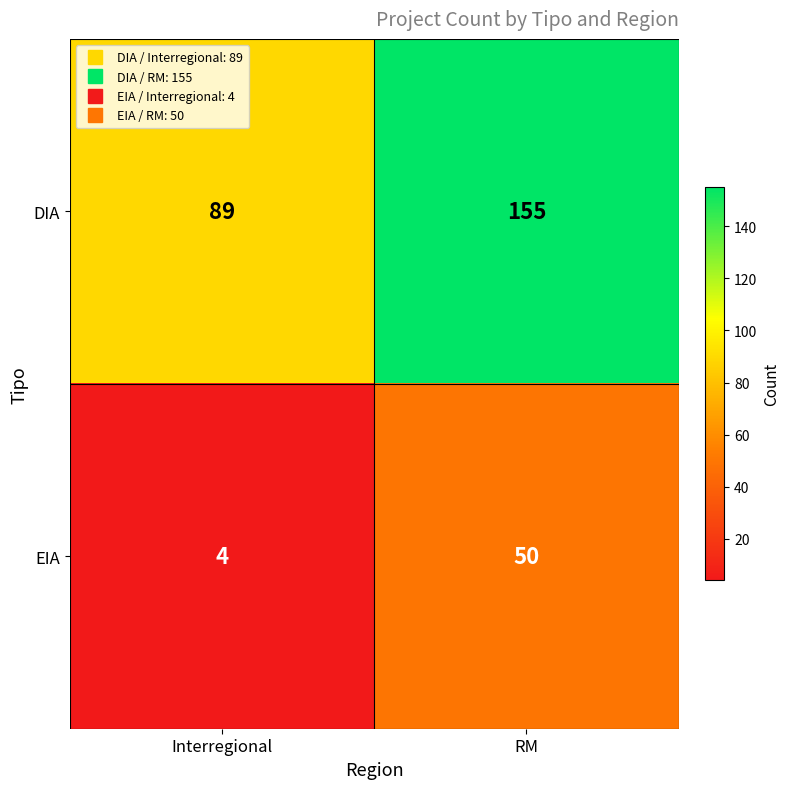

What is the difference between the maximum and minimum values in the DIA series?

66